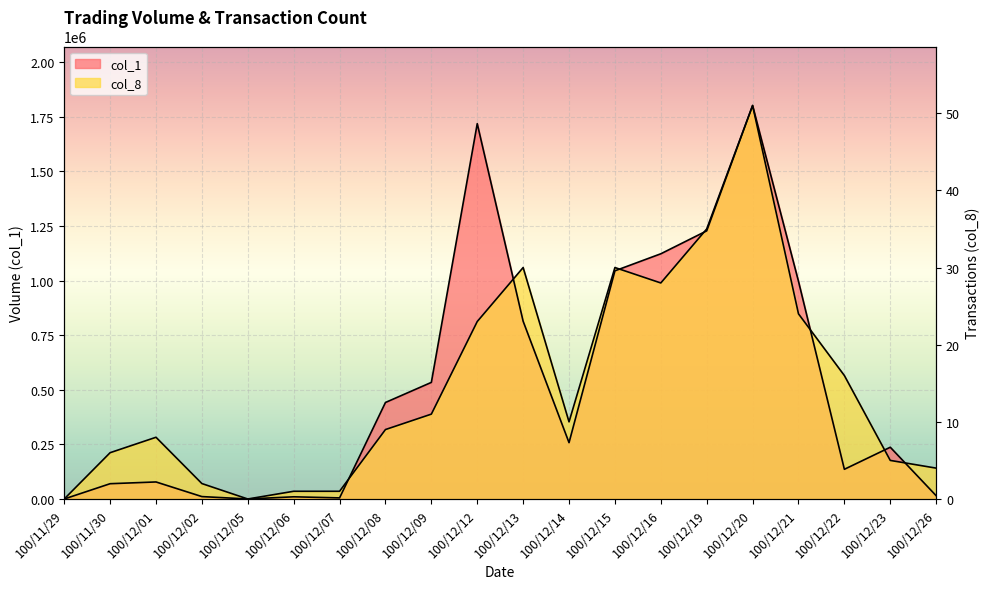

What is the difference between the highest and lowest values at 100/12/23?

60333.3